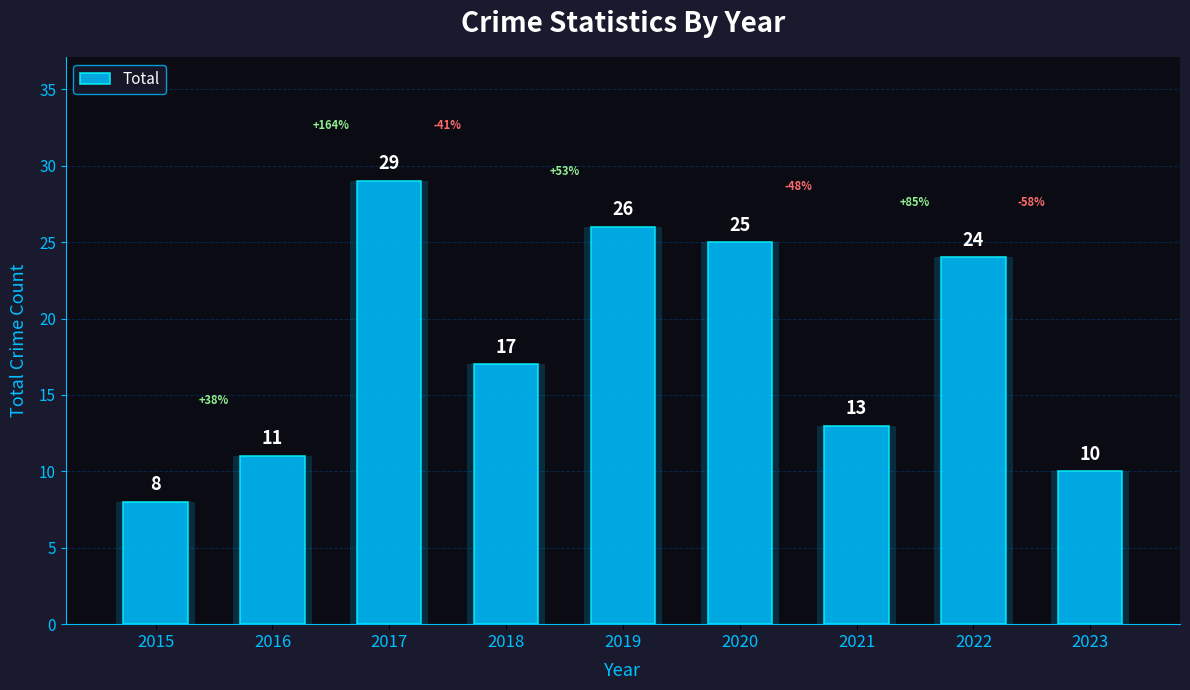

What is the smallest value displayed?

8